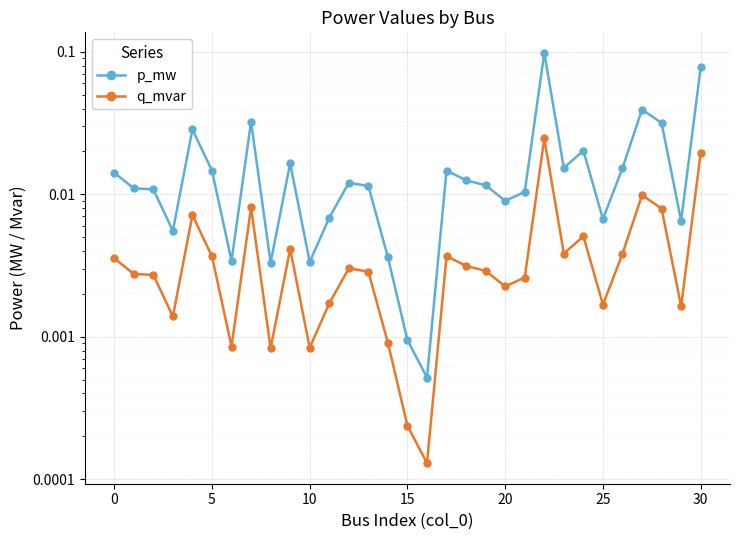

What are all the series names shown in the legend?

p_mw, q_mvar